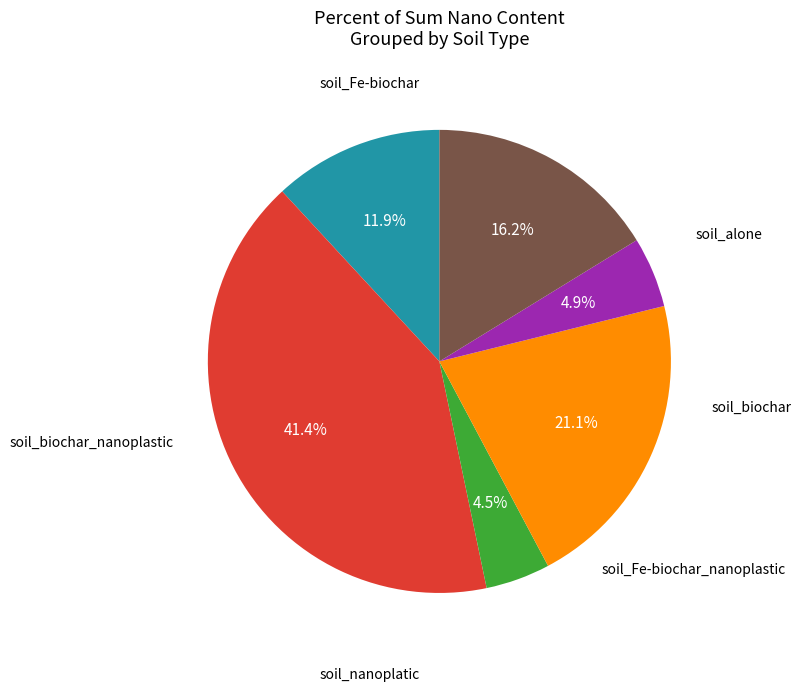

How many slices are in this pie chart?

6